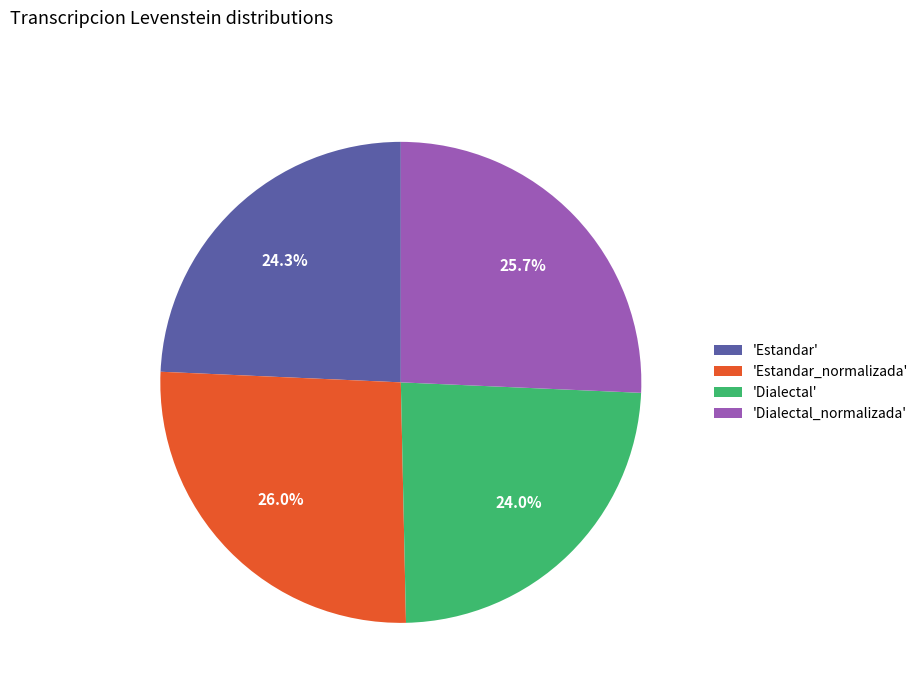

Is there any slice that represents more than half of the pie?

No